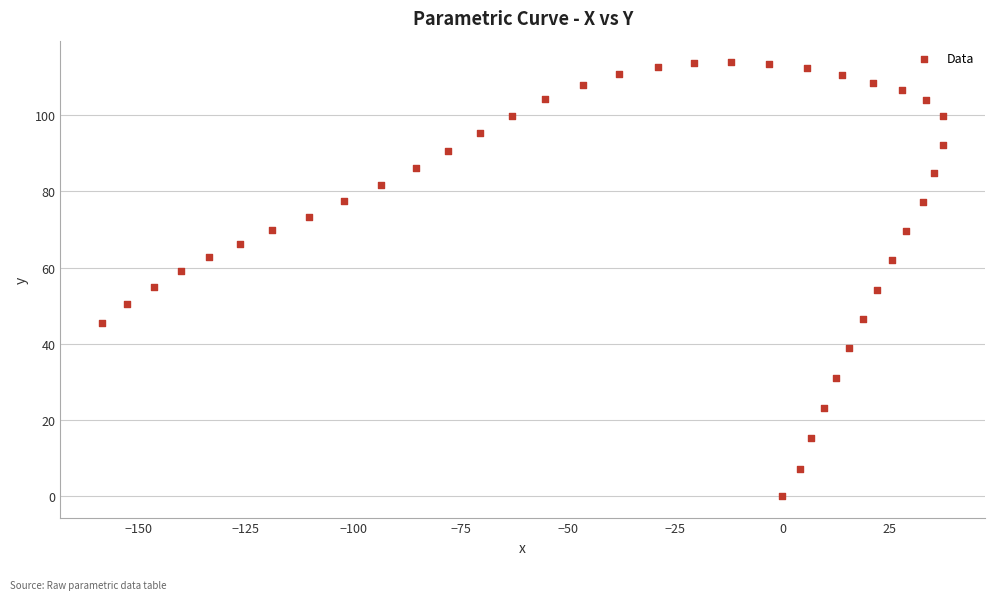

What is the range of Y values (max minus min)?

113.9